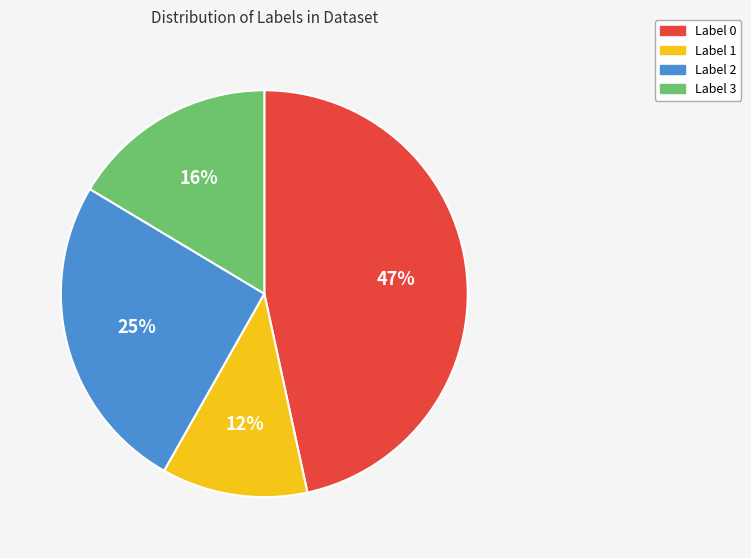

To the nearest percent, what is the difference between the Label 1 and Label 0 slice percentages?

35%